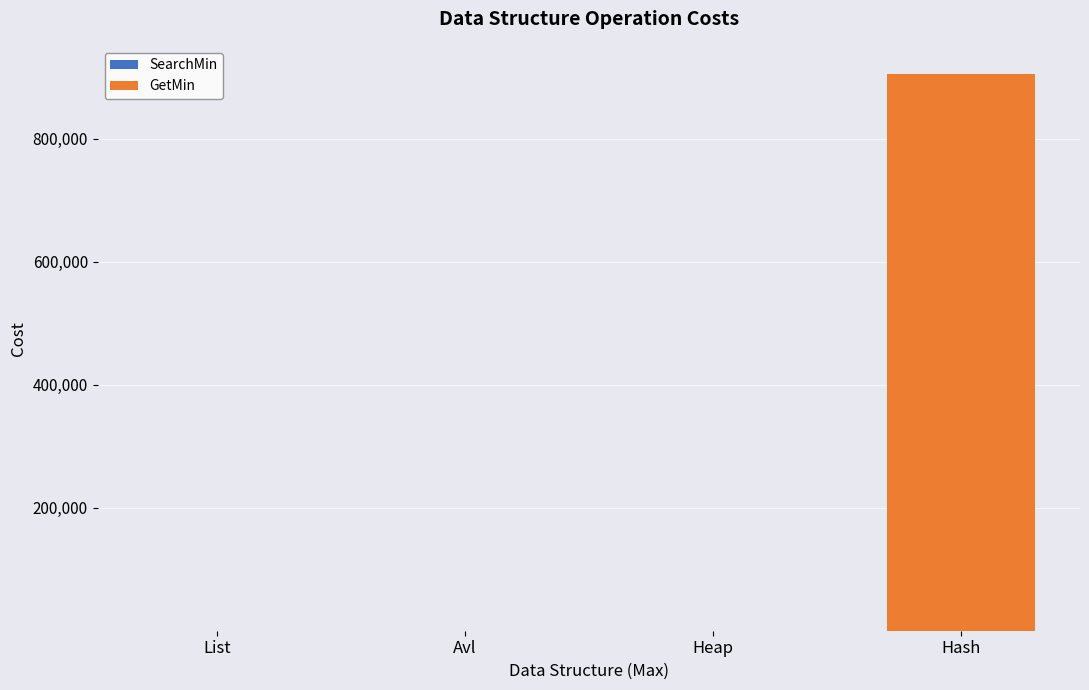

At which category is the sum across all series the highest?

Hash